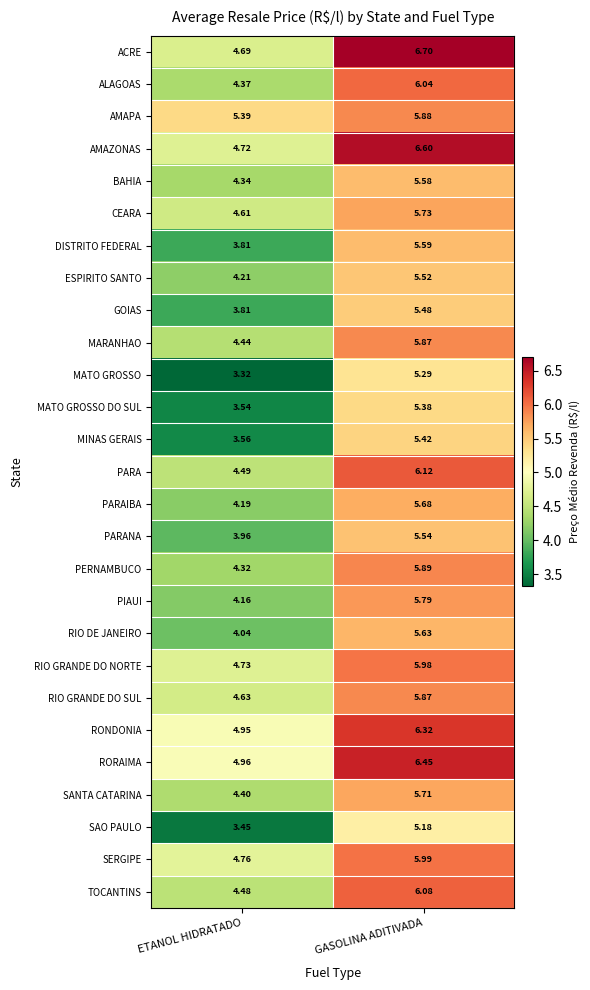

At which label does ACRE first exceed 6?

GASOLINA ADITIVADA